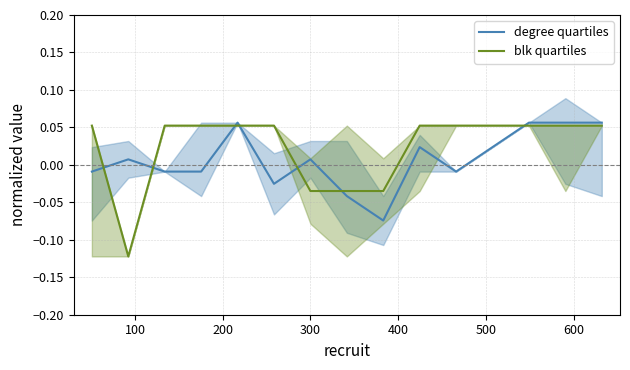

Does the chart have visible grid lines?

Yes